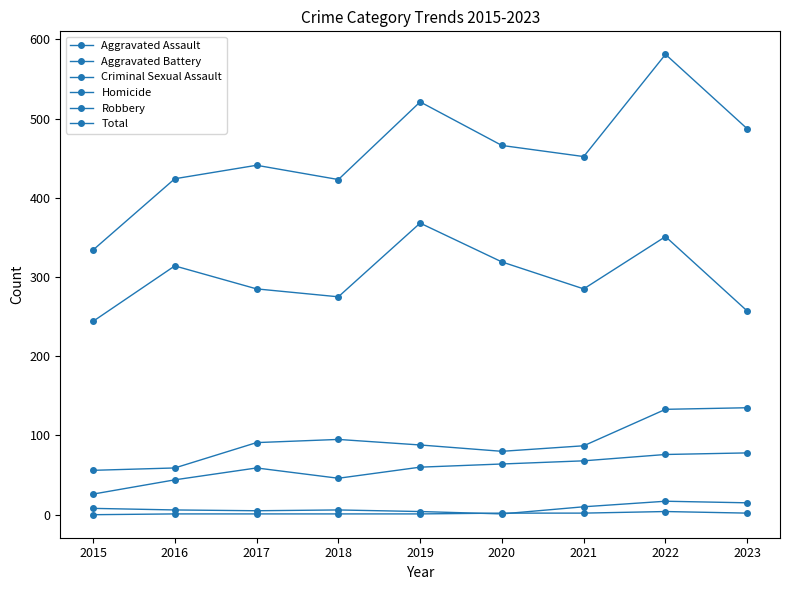

Rank the series by their maximum value, from lowest to highest.

Homicide, Criminal Sexual Assault, Aggravated Assault, Aggravated Battery, Robbery, Total